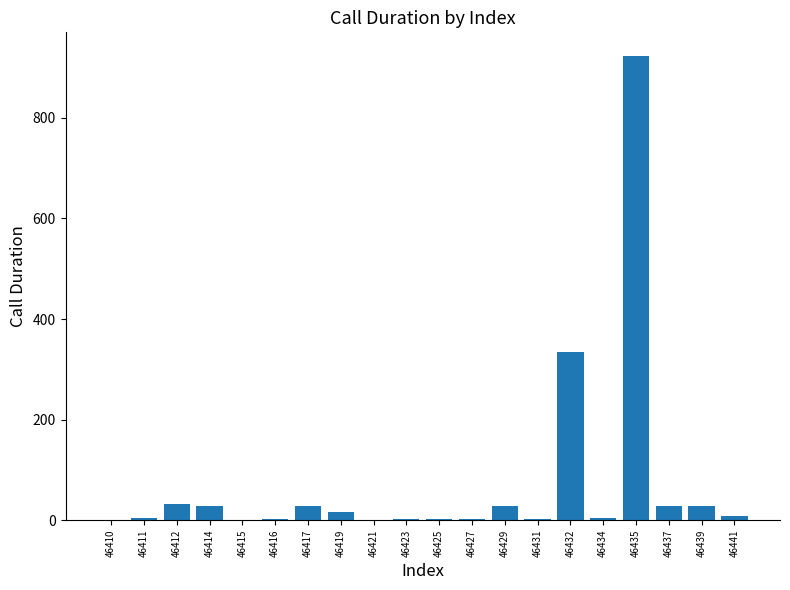

The value at 46423 is 3. True or false?

True